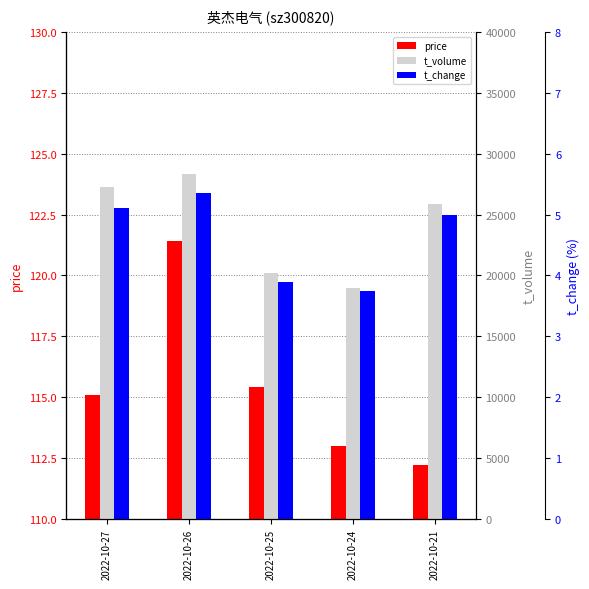

Reading left to right, transcribe all the data shown in this chart.

price: 2022-10-27=115.1	2022-10-26=121.4	2022-10-25=115.4	2022-10-24=113.0	2022-10-21=112.2
t_volume: 2022-10-27=27263.0	2022-10-26=28323.0	2022-10-25=20174.0	2022-10-24=18991.0	2022-10-21=25850.0
t_change: 2022-10-27=5.1	2022-10-26=5.3	2022-10-25=3.9	2022-10-24=3.8	2022-10-21=5.0